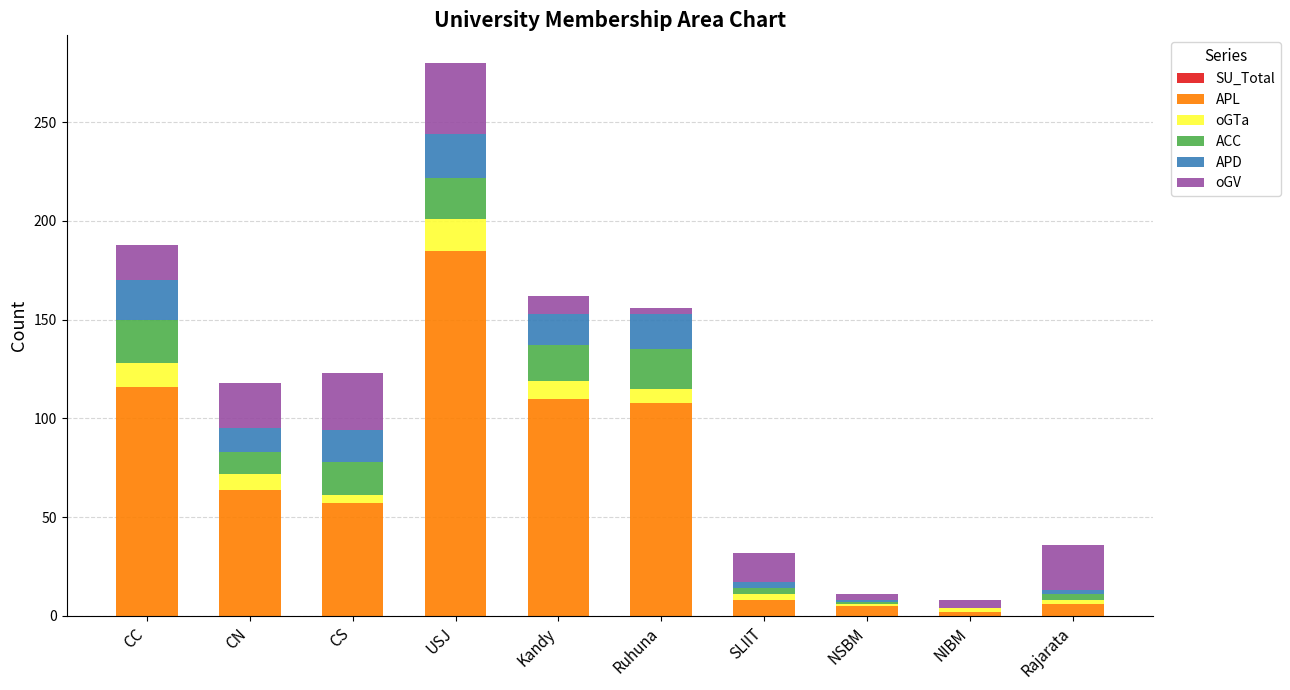

At which label does APL reach its peak?

USJ